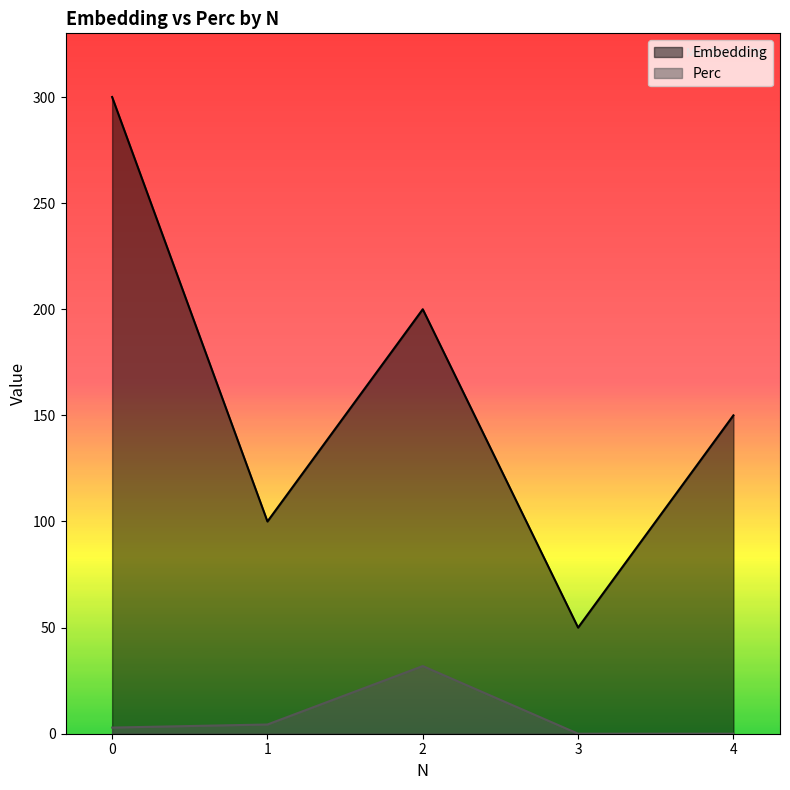

At how many categories does at least one series exceed 176?

2